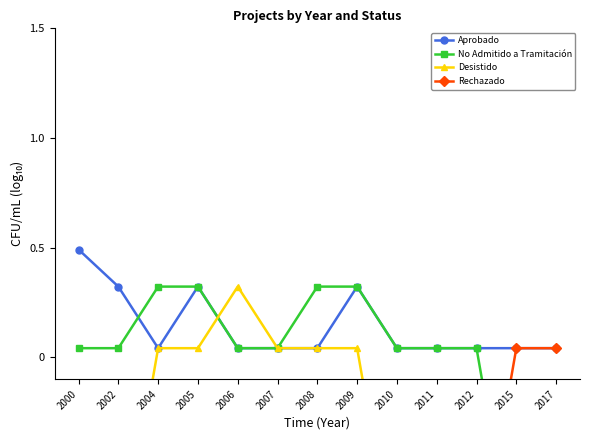

Is the value of Desistido at 2017 greater than the value of No Admitido a Tramitación at 2002?

No